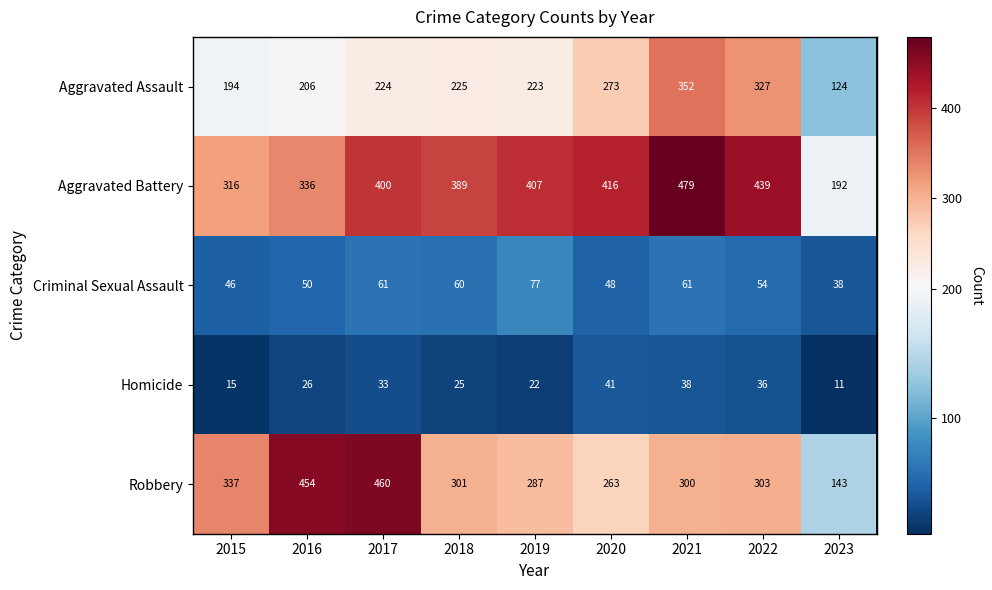

What is the average value of the Criminal Sexual Assault series?

55